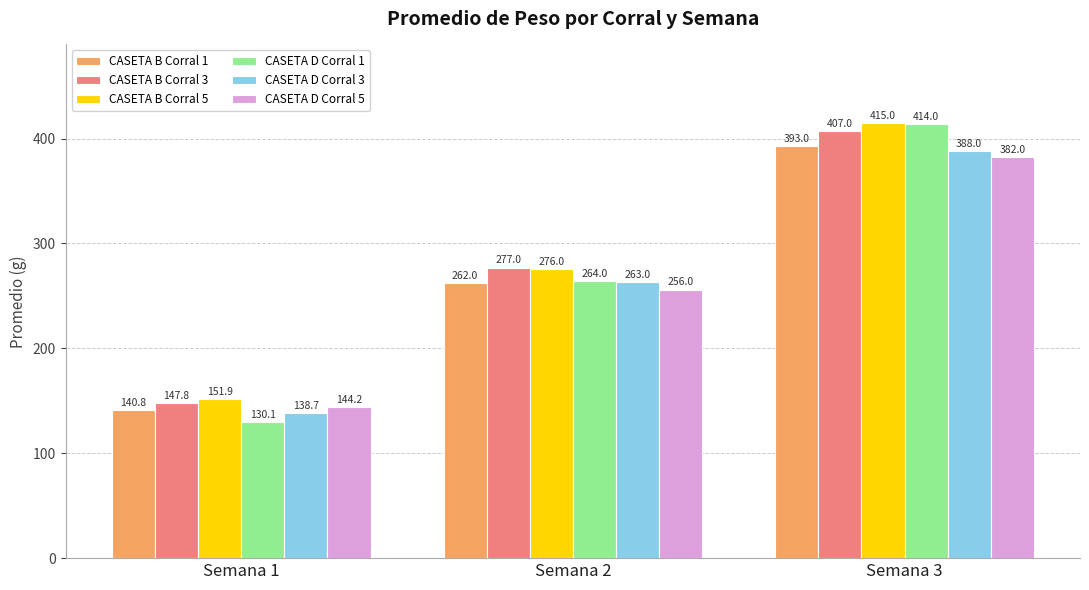

How many categories are shown in the chart?

3